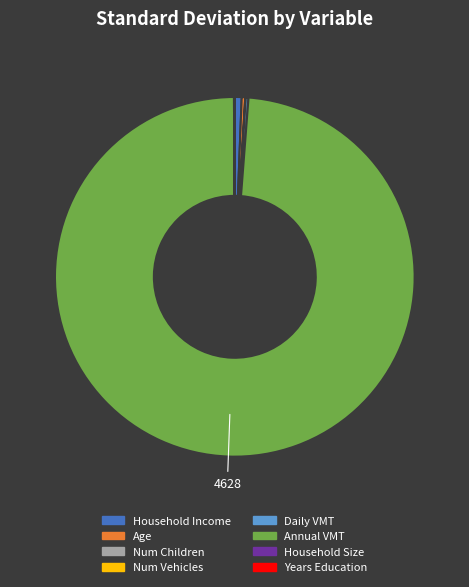

Approximately how many times larger is the value at Annual VMT compared to Age?

313.0